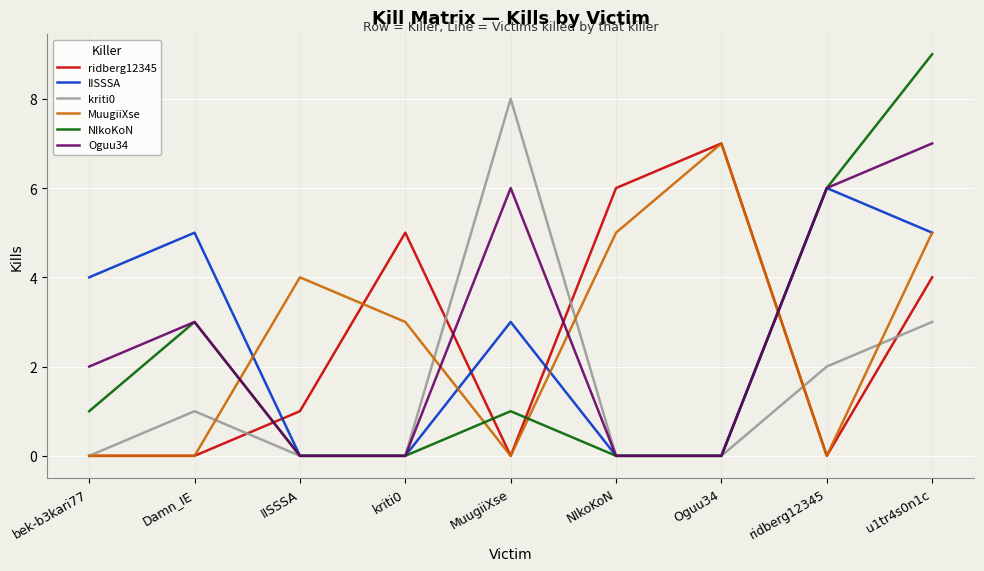

Is it true that MuugiiXse equals 0 at ridberg12345?

True